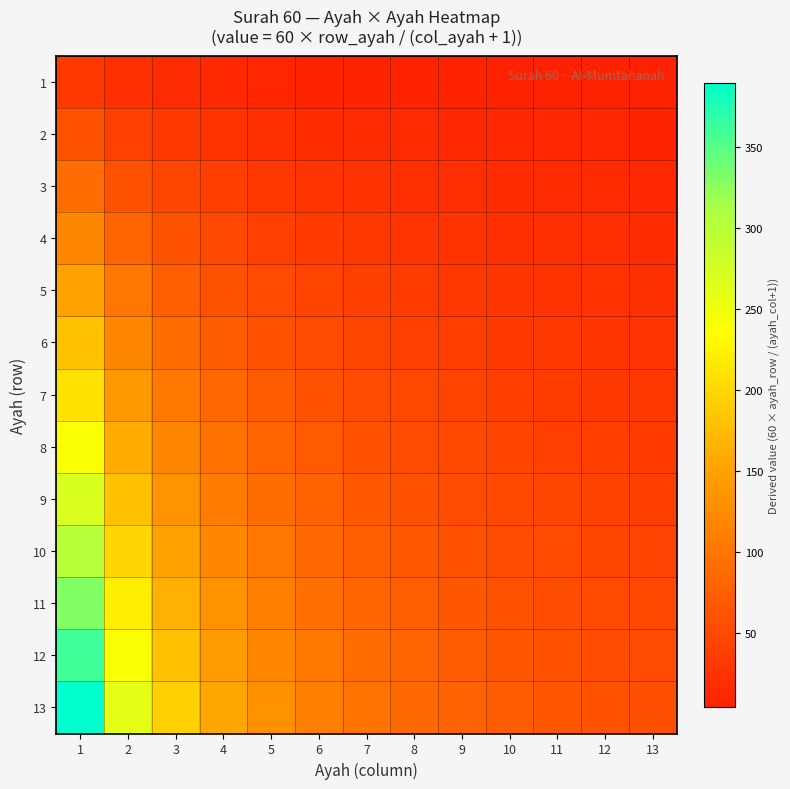

Reading left to right, extract all data points from this chart.

1: 1=30.0	2=20.0	3=15.0	4=12.0	5=10.0	6=8.6	7=7.5	8=6.7	9=6.0	10=5.5	11=5.0	12=4.6	13=4.3
2: 1=60.0	2=40.0	3=30.0	4=24.0	5=20.0	6=17.1	7=15.0	8=13.3	9=12.0	10=10.9	11=10.0	12=9.2	13=8.6
3: 1=90.0	2=60.0	3=45.0	4=36.0	5=30.0	6=25.7	7=22.5	8=20.0	9=18.0	10=16.4	11=15.0	12=13.8	13=12.9
4: 1=120.0	2=80.0	3=60.0	4=48.0	5=40.0	6=34.3	7=30.0	8=26.7	9=24.0	10=21.8	11=20.0	12=18.5	13=17.1
5: 1=150.0	2=100.0	3=75.0	4=60.0	5=50.0	6=42.9	7=37.5	8=33.3	9=30.0	10=27.3	11=25.0	12=23.1	13=21.4
6: 1=180.0	2=120.0	3=90.0	4=72.0	5=60.0	6=51.4	7=45.0	8=40.0	9=36.0	10=32.7	11=30.0	12=27.7	13=25.7
7: 1=210.0	2=140.0	3=105.0	4=84.0	5=70.0	6=60.0	7=52.5	8=46.7	9=42.0	10=38.2	11=35.0	12=32.3	13=30.0
8: 1=240.0	2=160.0	3=120.0	4=96.0	5=80.0	6=68.6	7=60.0	8=53.3	9=48.0	10=43.6	11=40.0	12=36.9	13=34.3
9: 1=270.0	2=180.0	3=135.0	4=108.0	5=90.0	6=77.1	7=67.5	8=60.0	9=54.0	10=49.1	11=45.0	12=41.5	13=38.6
10: 1=300.0	2=200.0	3=150.0	4=120.0	5=100.0	6=85.7	7=75.0	8=66.7	9=60.0	10=54.5	11=50.0	12=46.2	13=42.9
11: 1=330.0	2=220.0	3=165.0	4=132.0	5=110.0	6=94.3	7=82.5	8=73.3	9=66.0	10=60.0	11=55.0	12=50.8	13=47.1
12: 1=360.0	2=240.0	3=180.0	4=144.0	5=120.0	6=102.9	7=90.0	8=80.0	9=72.0	10=65.5	11=60.0	12=55.4	13=51.4
13: 1=390.0	2=260.0	3=195.0	4=156.0	5=130.0	6=111.4	7=97.5	8=86.7	9=78.0	10=70.9	11=65.0	12=60.0	13=55.7